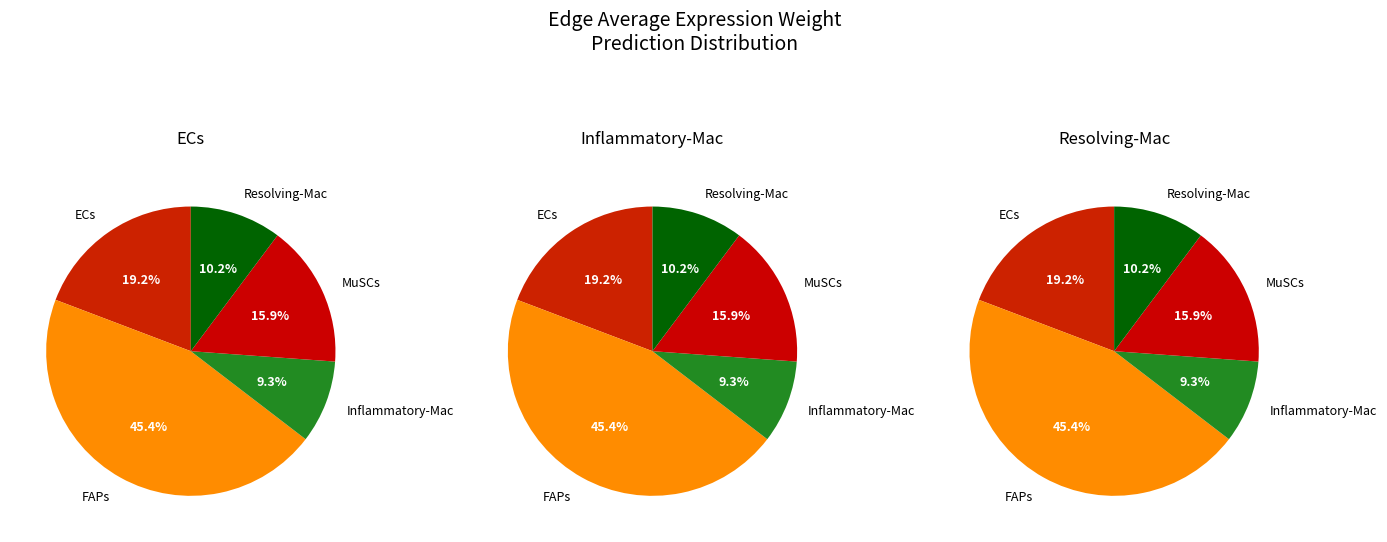

What percentage do 4 and 0 together represent?

44.9%